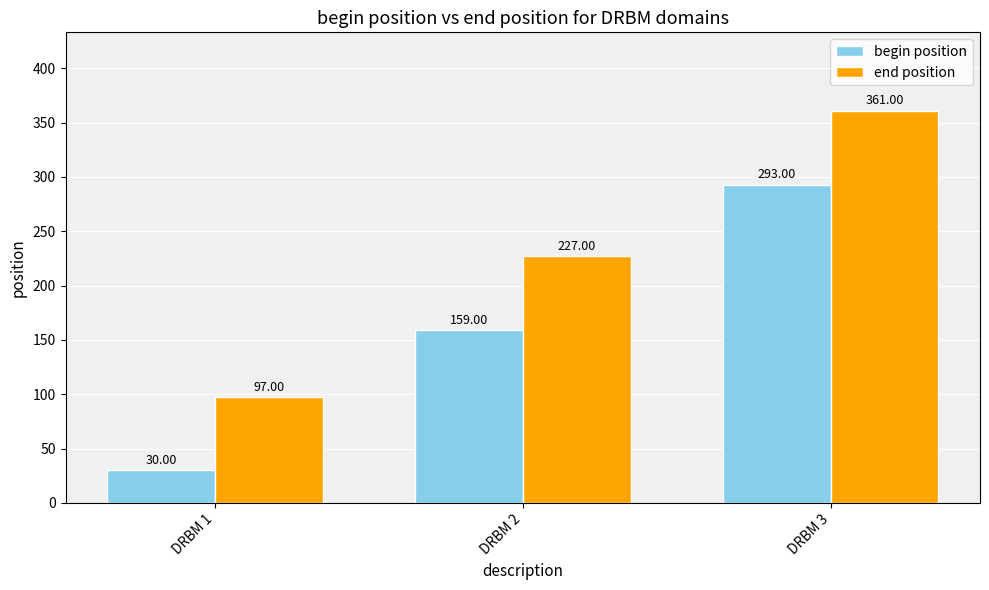

What is the value of the begin position bar at the 1st from the left?

30